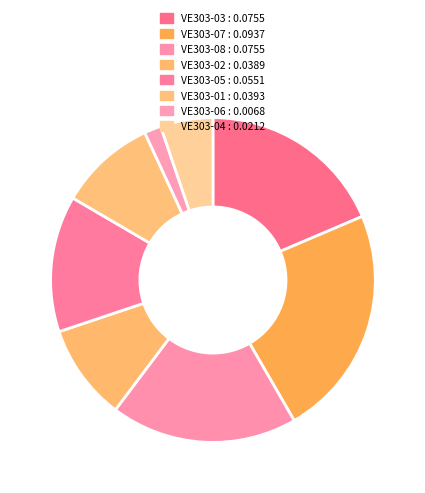

What percentage is the VE303-05 slice, to the nearest percent?

14%